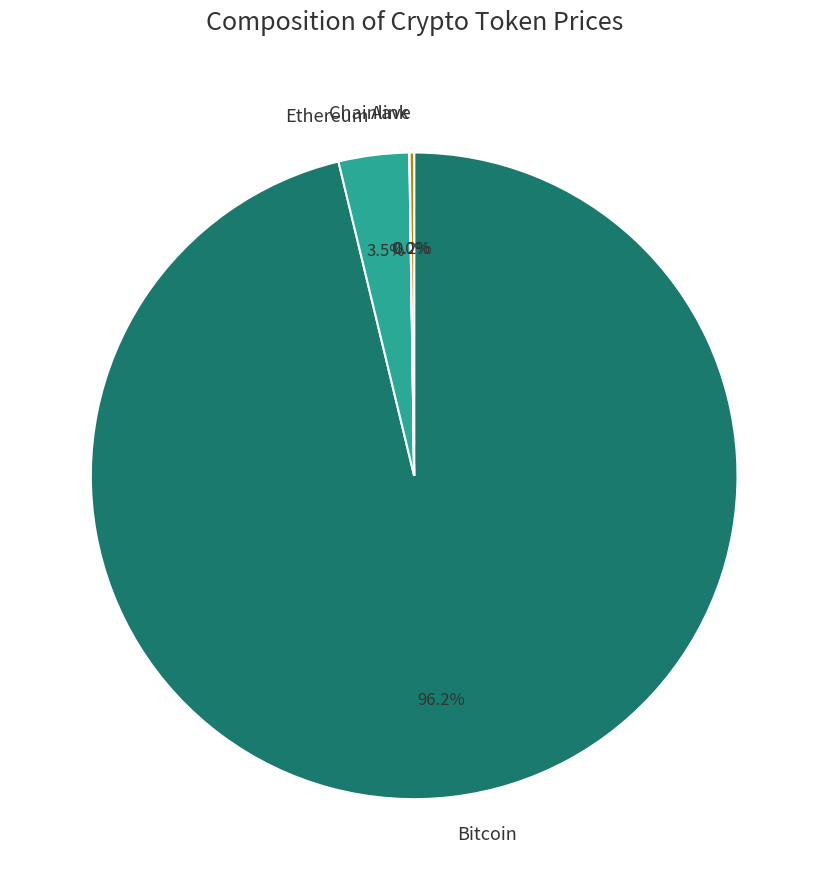

Which slice is the largest?

Bitcoin